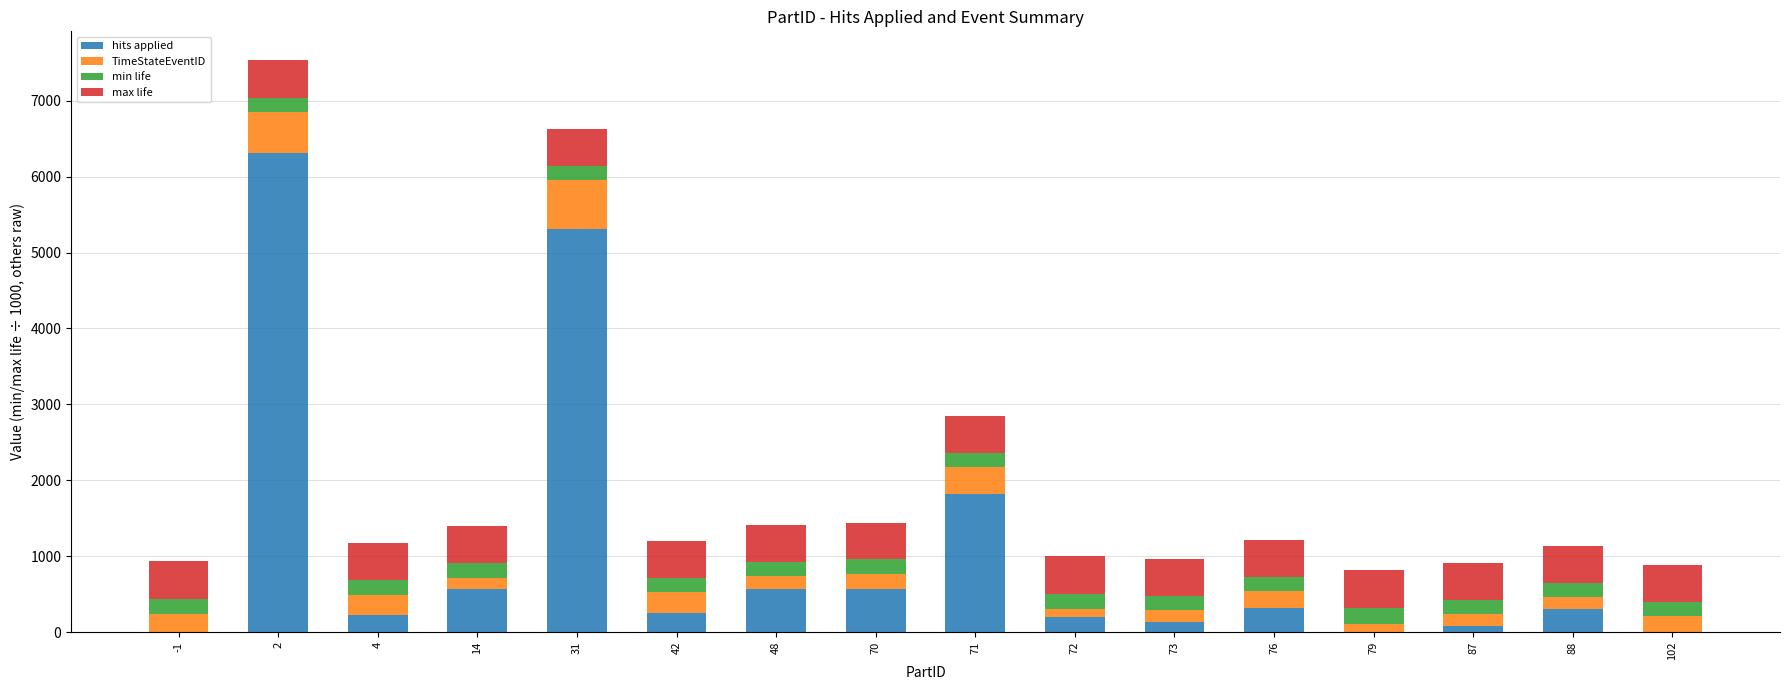

What is the sum of the hits applied values at 31 and 42?

5561.0